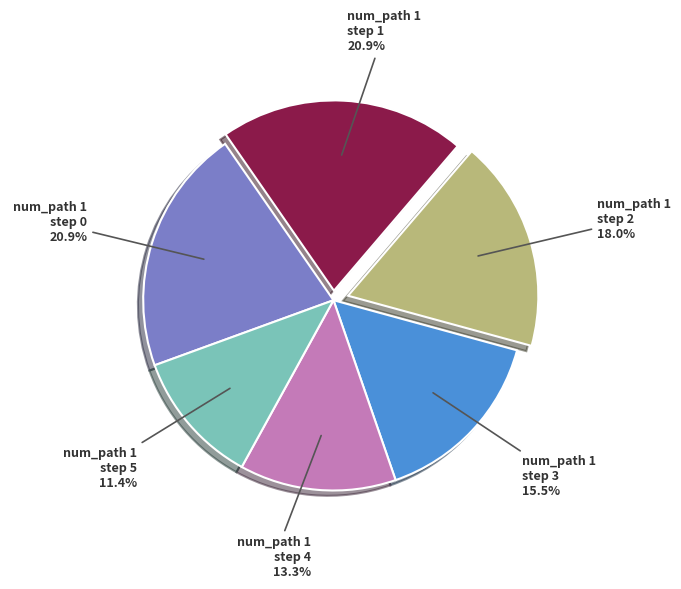

Is there any slice that represents more than half of the pie?

No